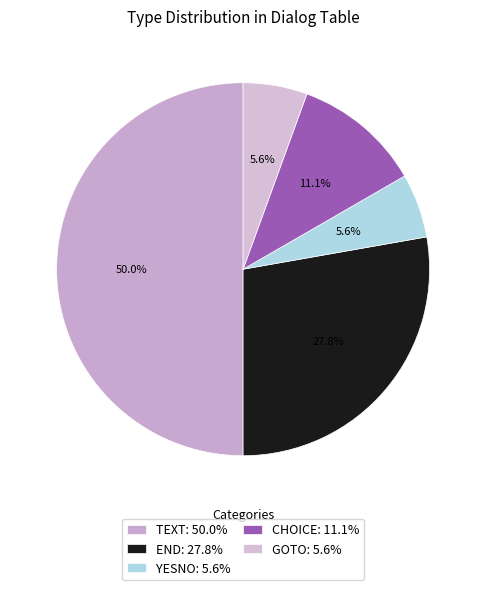

True or false: CHOICE accounts for 25% of the total.

False